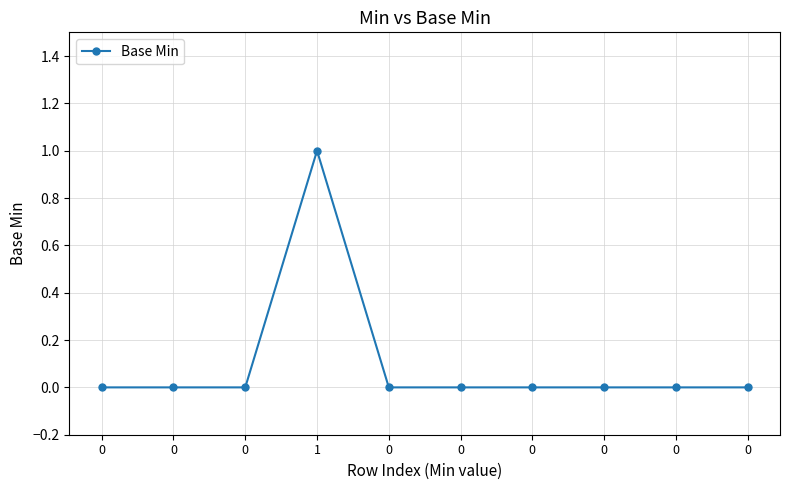

How many lines are shown in the chart?

1